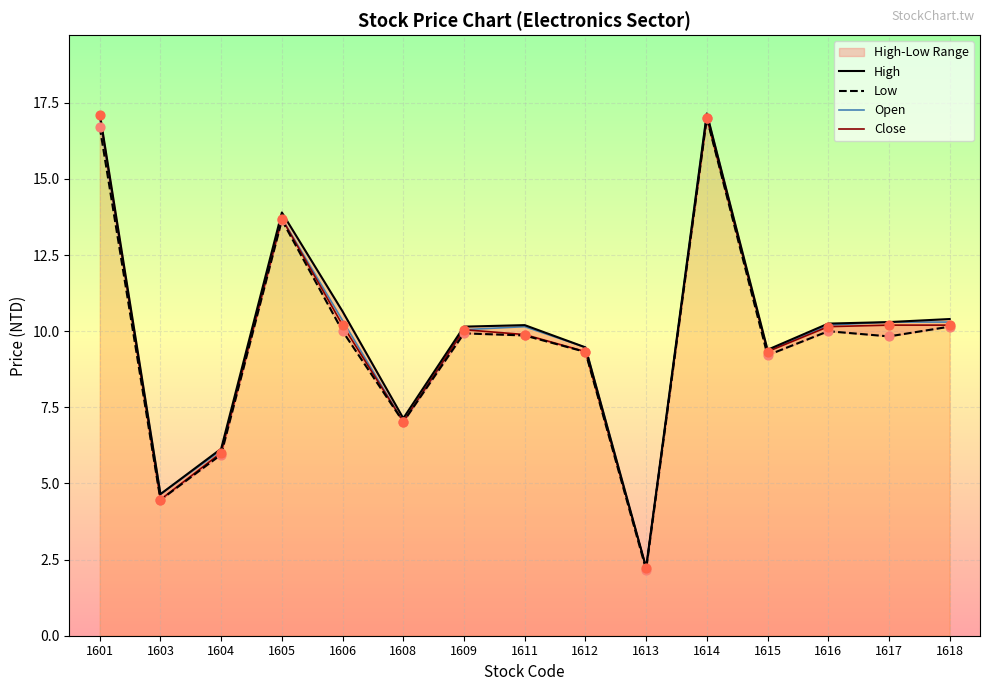

Which series reaches the minimum Y coordinate?

Low